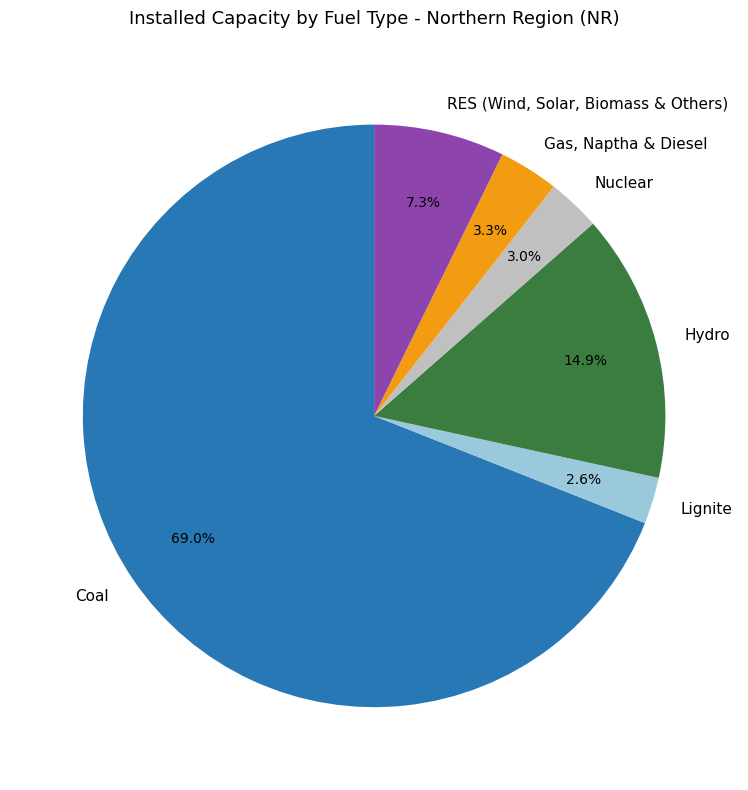

To the nearest percent, what is the average slice percentage?

17%